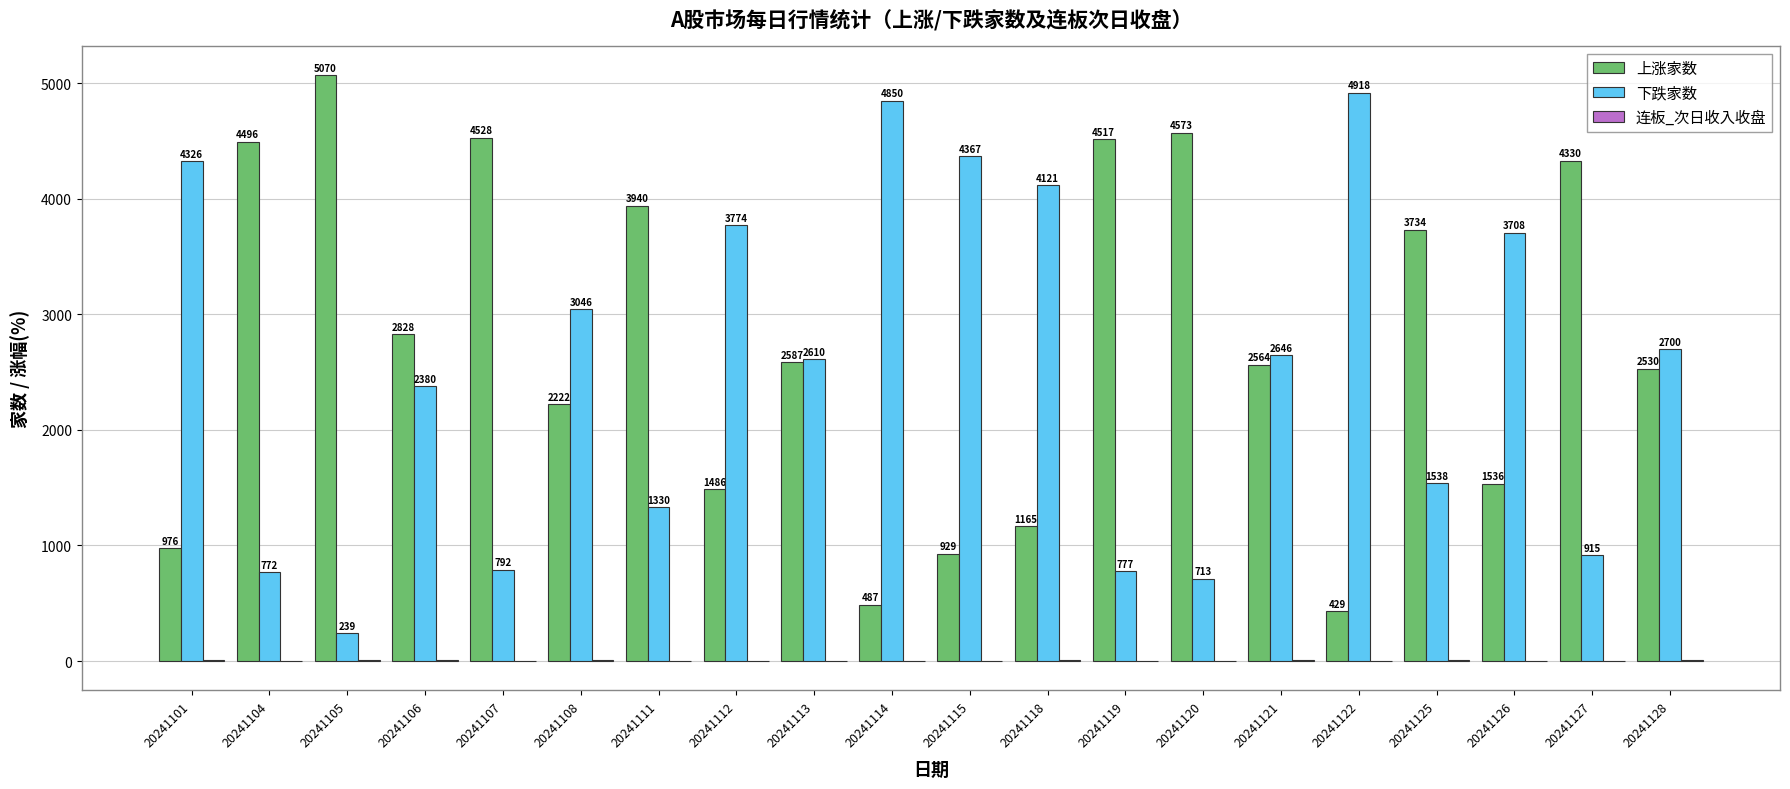

Which series changed the most between 20241111 and 20241125?

下跌家数